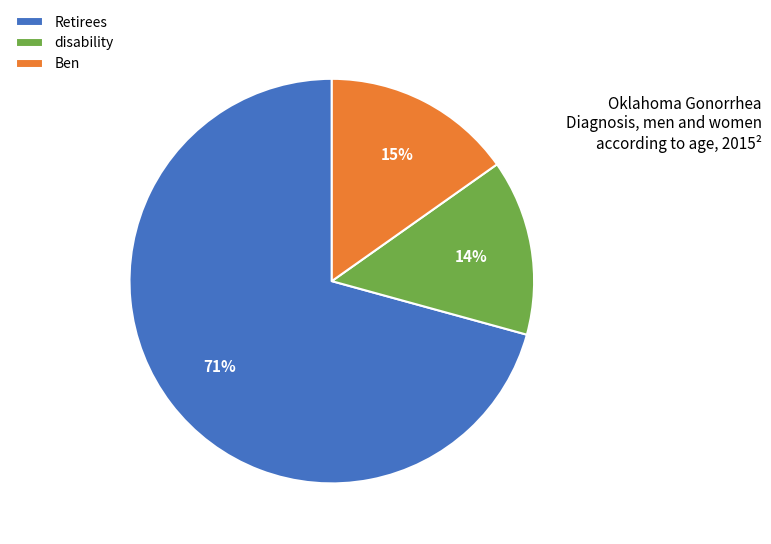

To the nearest percent, what is the difference between the largest and smallest slice percentages?

57%